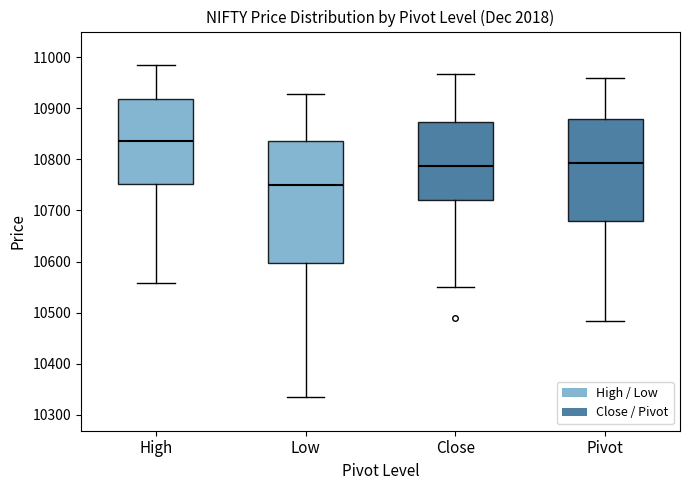

Which box has the highest median line?

High